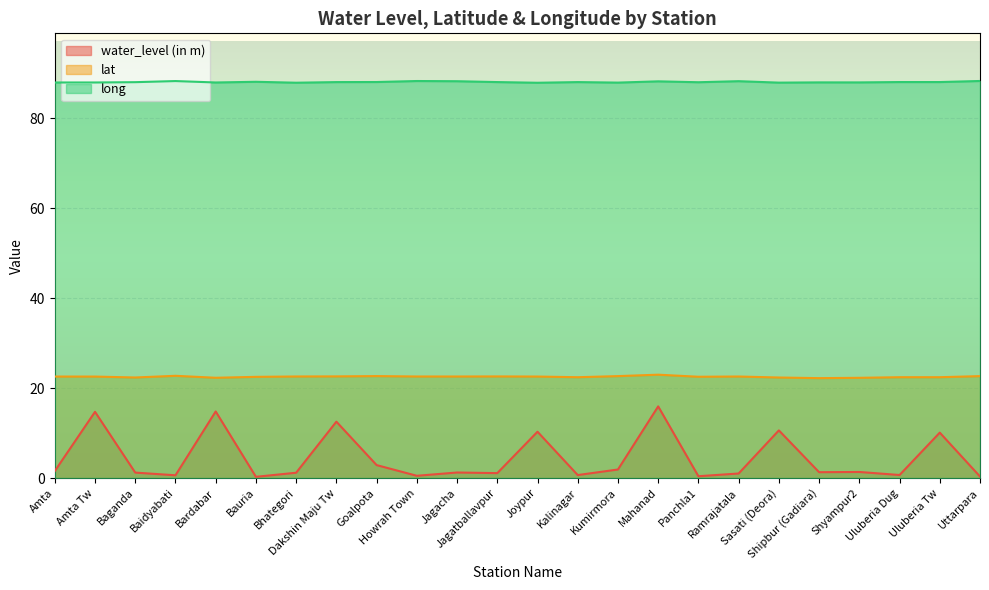

Reading left to right, list all the values displayed in this chart.

water_level (in m): Amta=1.6	Amta Tw=14.7	Baganda=1.2	Baidyabati=0.6	Bardabar=14.8	Bauria=0.3	Bhategori=1.2	Dakshin Maju Tw=12.5	Goalpota=2.9	Howrah Town=0.5	Jagacha=1.2	Jagatballavpur=1.1	Joypur=10.3	Kalinagar=0.7	Kumirmora=1.9	Mahanad=15.9	Panchla1=0.4	Ramrajatala=1.0	Sasati (Deora)=10.6	Shipbur (Gadiara)=1.3	Shyampur2=1.4	Uluberia Dug=0.7	Uluberia Tw=10.1	Uttarpara=0.3
lat: Amta=22.6	Amta Tw=22.6	Baganda=22.4	Baidyabati=22.7	Bardabar=22.3	Bauria=22.5	Bhategori=22.6	Dakshin Maju Tw=22.6	Goalpota=22.7	Howrah Town=22.6	Jagacha=22.6	Jagatballavpur=22.6	Joypur=22.6	Kalinagar=22.4	Kumirmora=22.7	Mahanad=23.0	Panchla1=22.5	Ramrajatala=22.6	Sasati (Deora)=22.4	Shipbur (Gadiara)=22.2	Shyampur2=22.3	Uluberia Dug=22.4	Uluberia Tw=22.4	Uttarpara=22.7
long: Amta=88.0	Amta Tw=88.0	Baganda=88.1	Baidyabati=88.3	Bardabar=88.0	Bauria=88.2	Bhategori=88.0	Dakshin Maju Tw=88.1	Goalpota=88.1	Howrah Town=88.3	Jagacha=88.3	Jagatballavpur=88.1	Joypur=87.9	Kalinagar=88.1	Kumirmora=88.0	Mahanad=88.3	Panchla1=88.1	Ramrajatala=88.3	Sasati (Deora)=88.0	Shipbur (Gadiara)=88.0	Shyampur2=88.0	Uluberia Dug=88.1	Uluberia Tw=88.1	Uttarpara=88.3